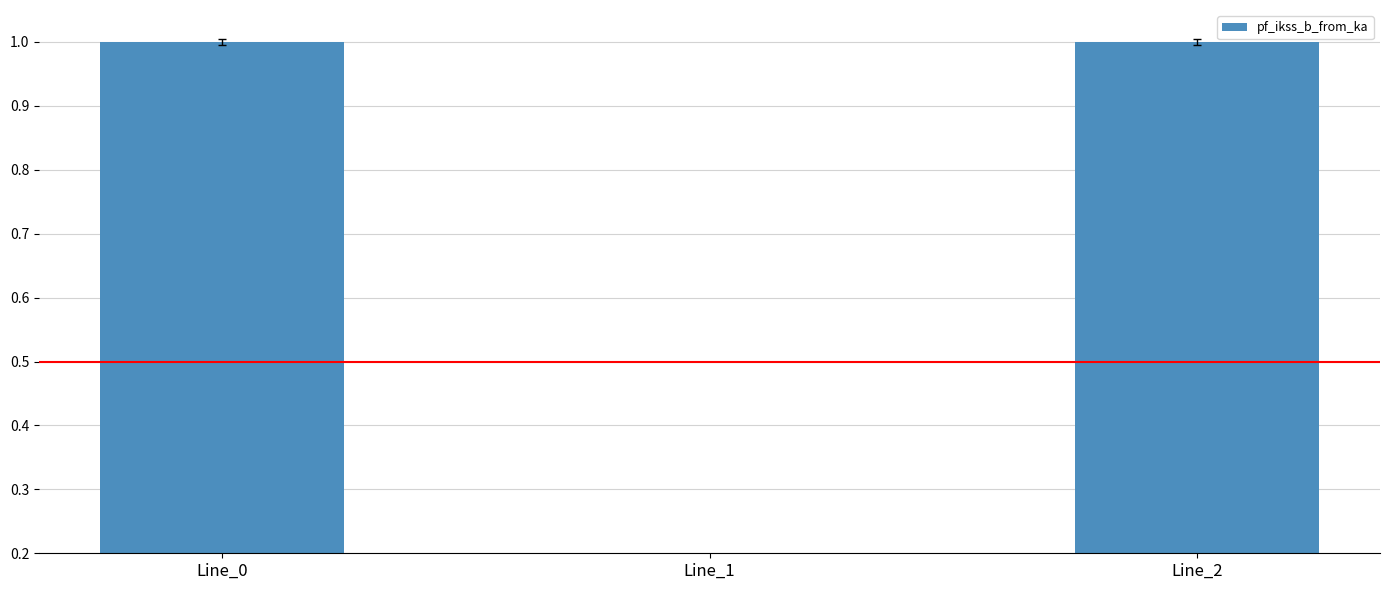

Rank the categories by value from highest to lowest.

Line_2, Line_0, Line_1